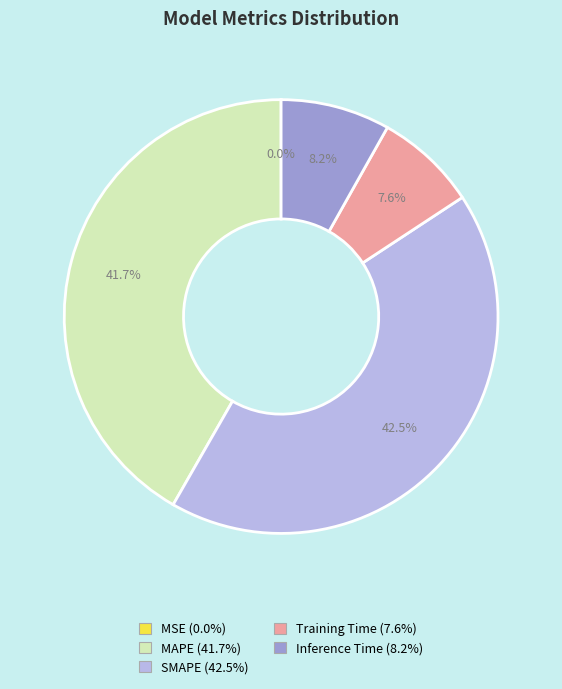

To the nearest percent, what percentage of the pie is Inference Time?

8%